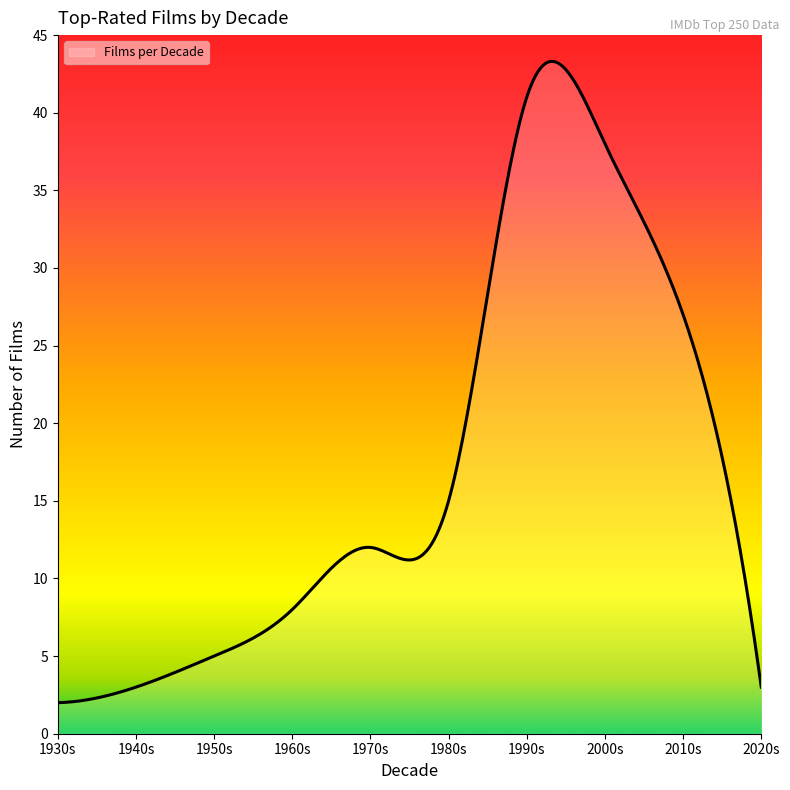

What is the maximum value shown in the chart?

43.3